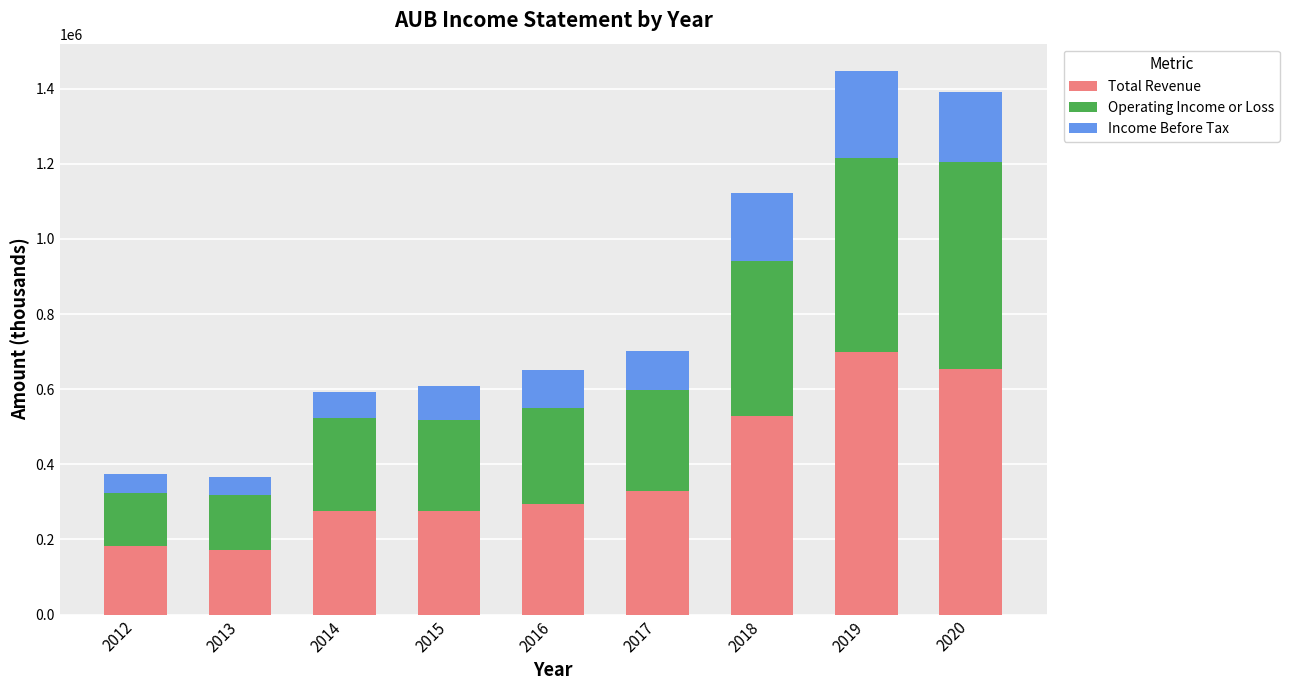

What is the minimum value for Total Revenue?

172100